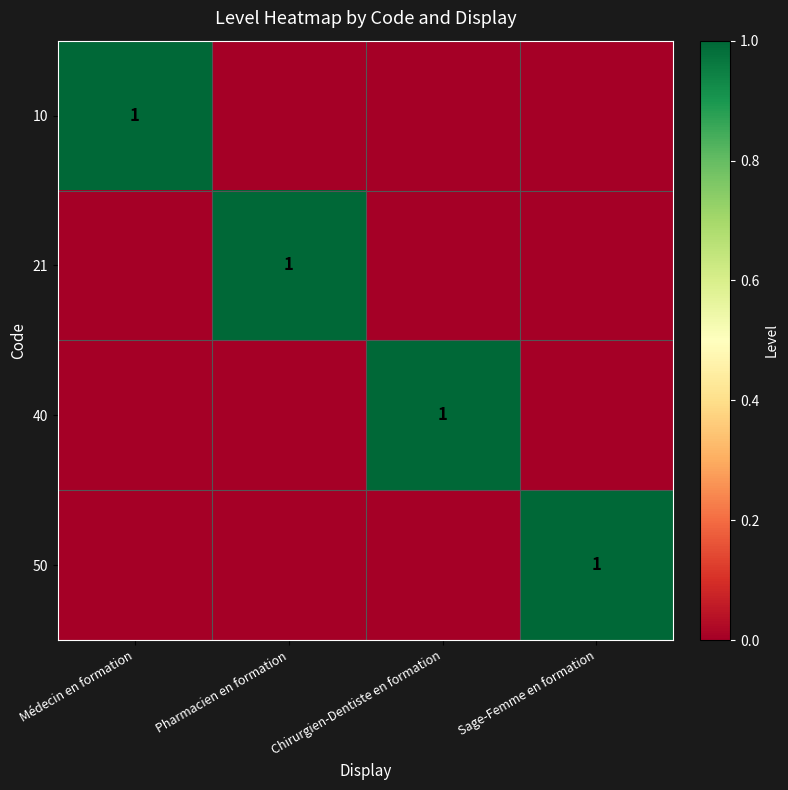

The 10 series shows 1 at Médecin en formation. True or false?

True